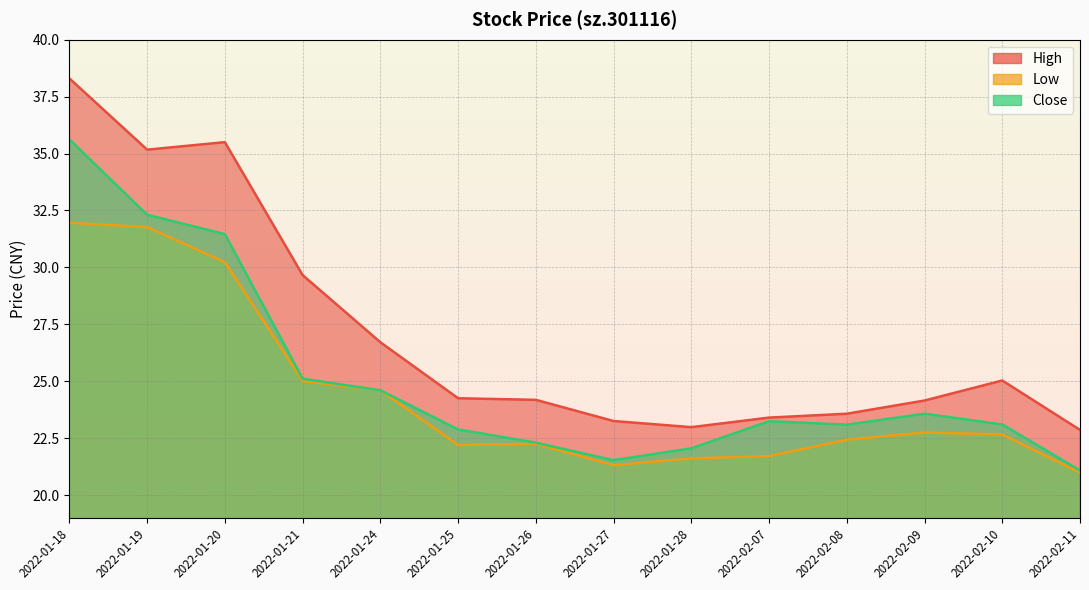

What is the sum of the high values at 2022-01-25 and 2022-01-27?

47.5